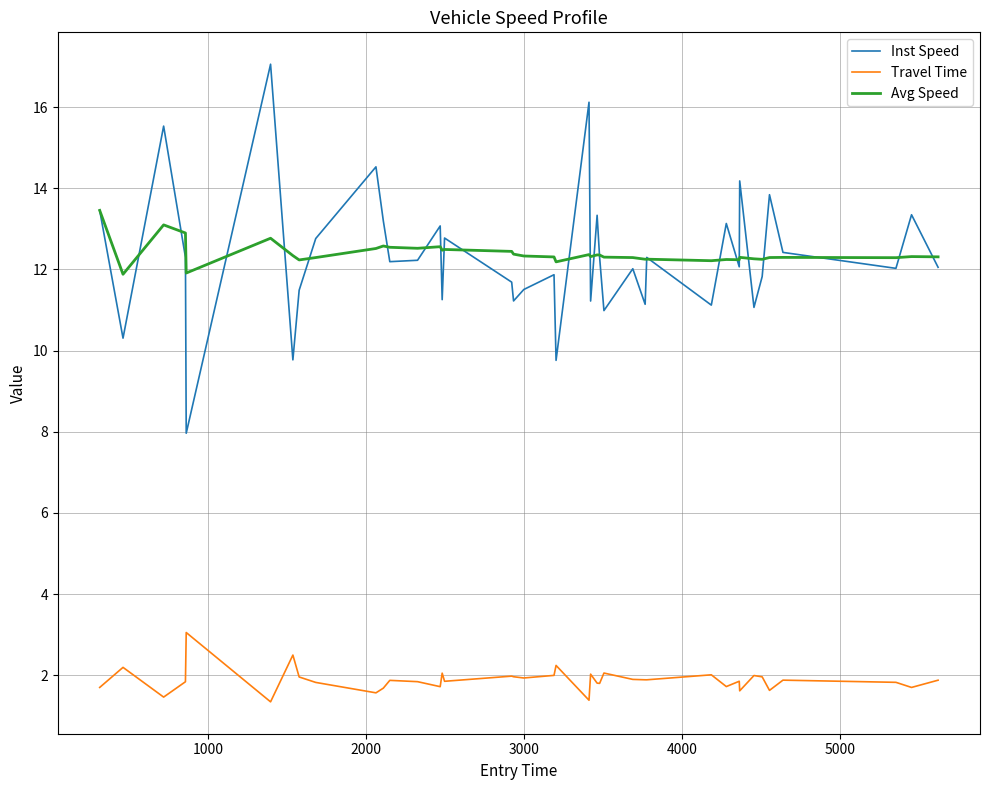

True or false: Inst Speed and Travel Time intersect in this chart.

False